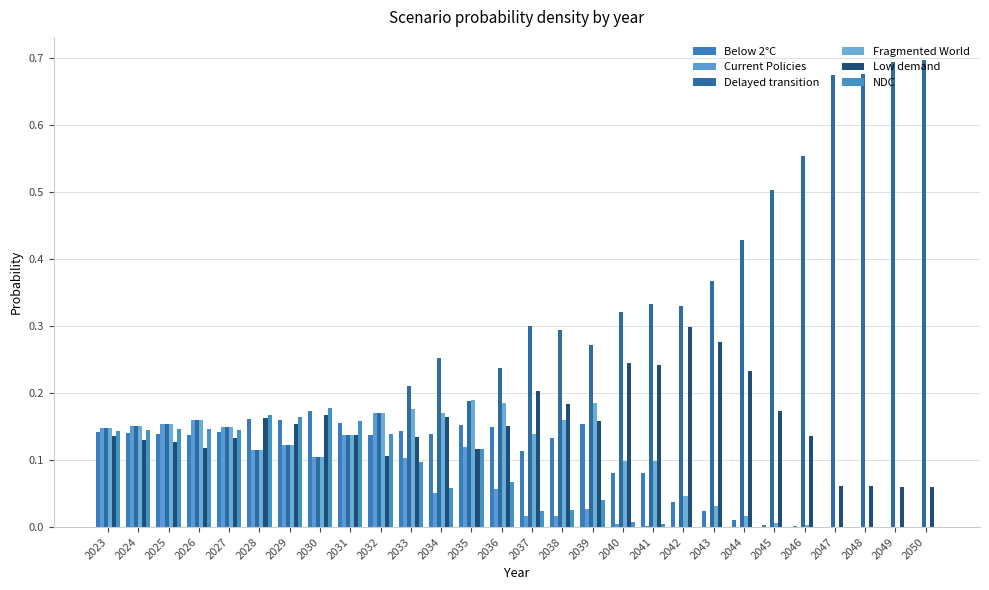

What is the total value across all series at 2027?

0.9